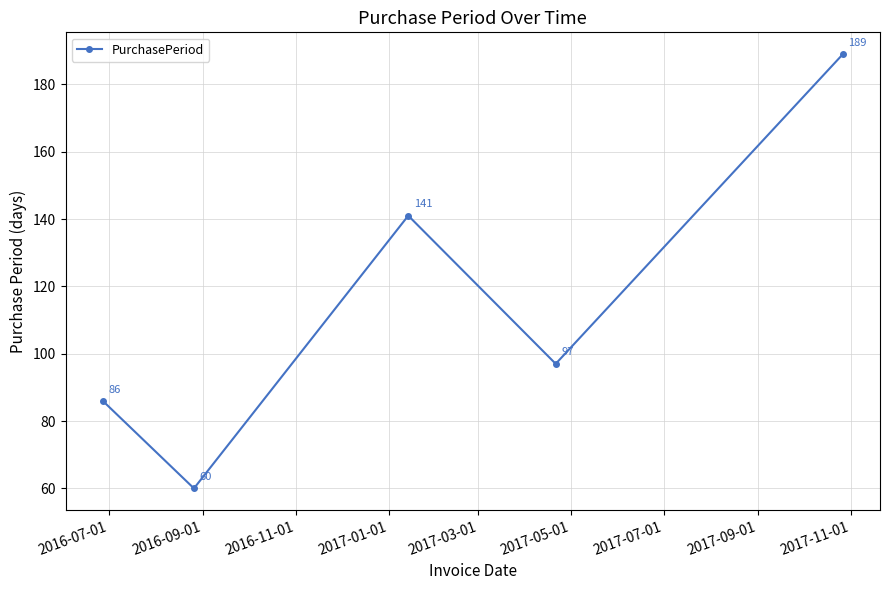

Reading right to left, what are all the values shown in this chart?

189	97	141	60	86